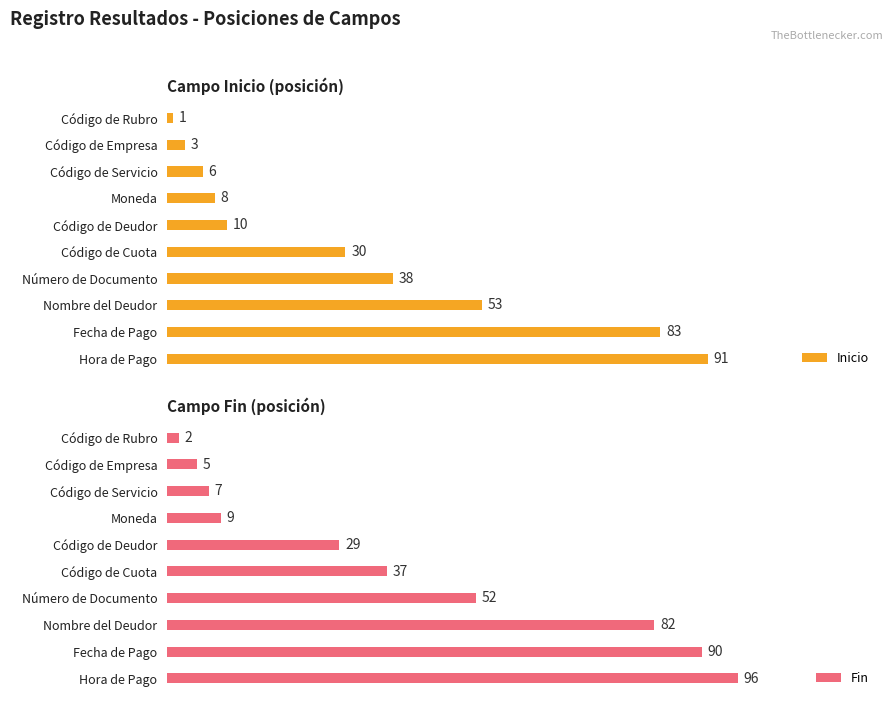

Reading left to right, list all the values displayed in this chart.

Inicio: 1	3	6	8	10	30	38	53	83	91
Fin: 2	5	7	9	29	37	52	82	90	96